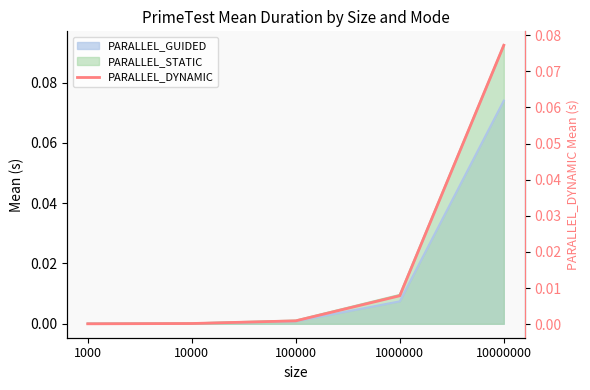

Reading right to left, transcribe all the data shown in this chart.

10000000=0.1	1000000=0.0	100000=0.0	10000=0.0	1000=0.0